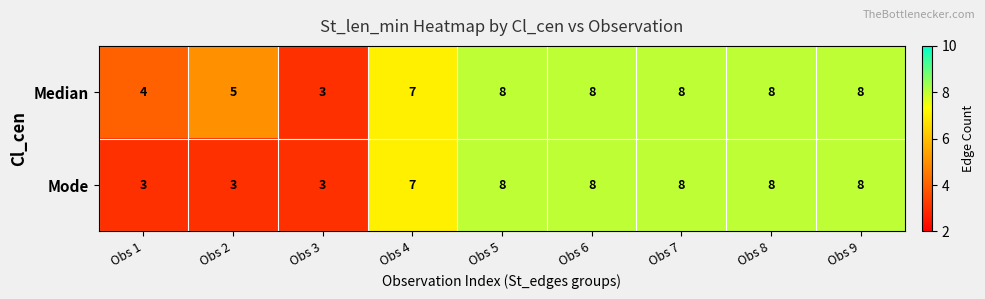

Reading left to right, transcribe all the data shown in this chart.

Median: Obs 1=4	Obs 2=5	Obs 3=3	Obs 4=7	Obs 5=8	Obs 6=8	Obs 7=8	Obs 8=8	Obs 9=8
Mode: Obs 1=3	Obs 2=3	Obs 3=3	Obs 4=7	Obs 5=8	Obs 6=8	Obs 7=8	Obs 8=8	Obs 9=8